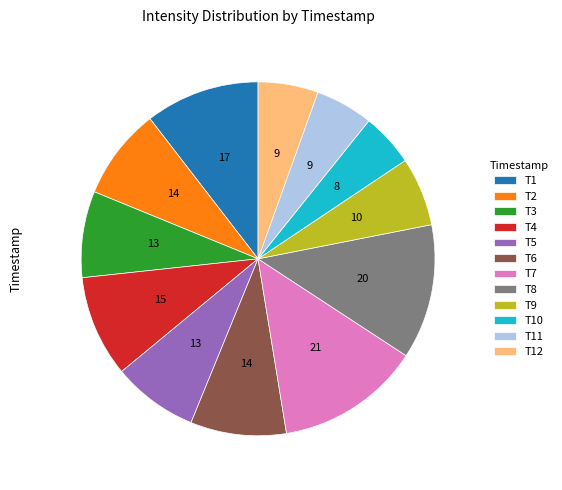

True or false: T7 accounts for 6% of the total.

False